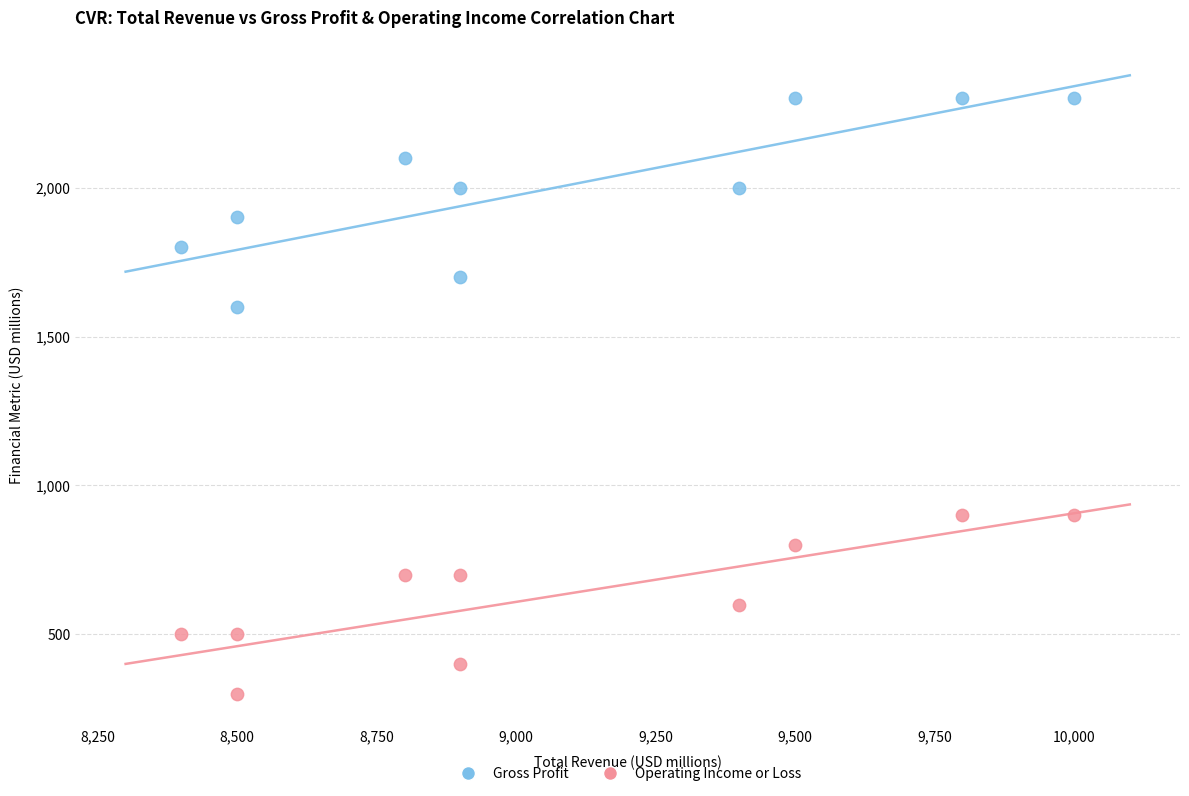

Which series has the widest spread of Y values?

Gross Profit